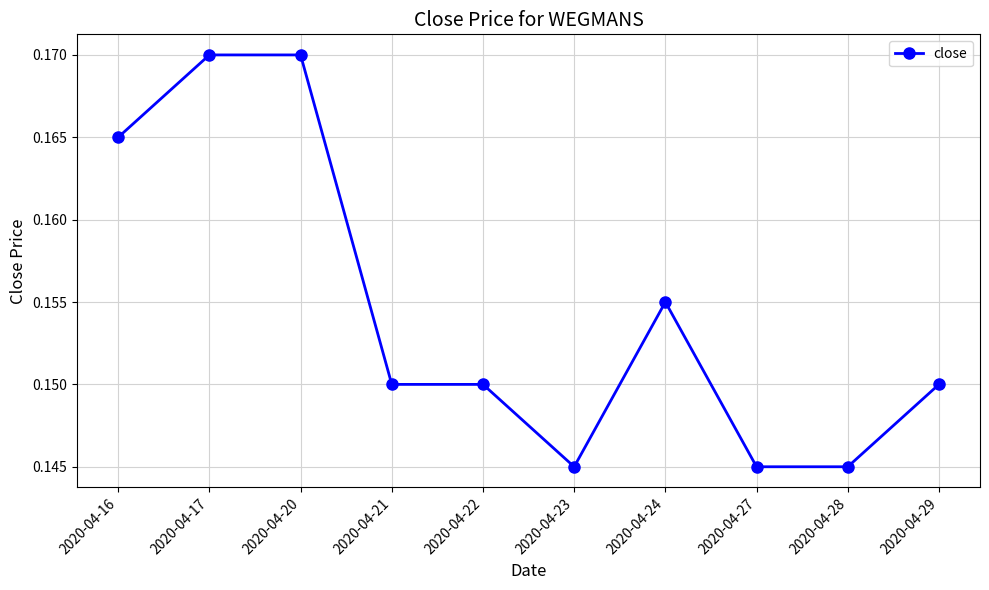

The chart shows a value of 0.2 at 2020-04-27. True or false?

False